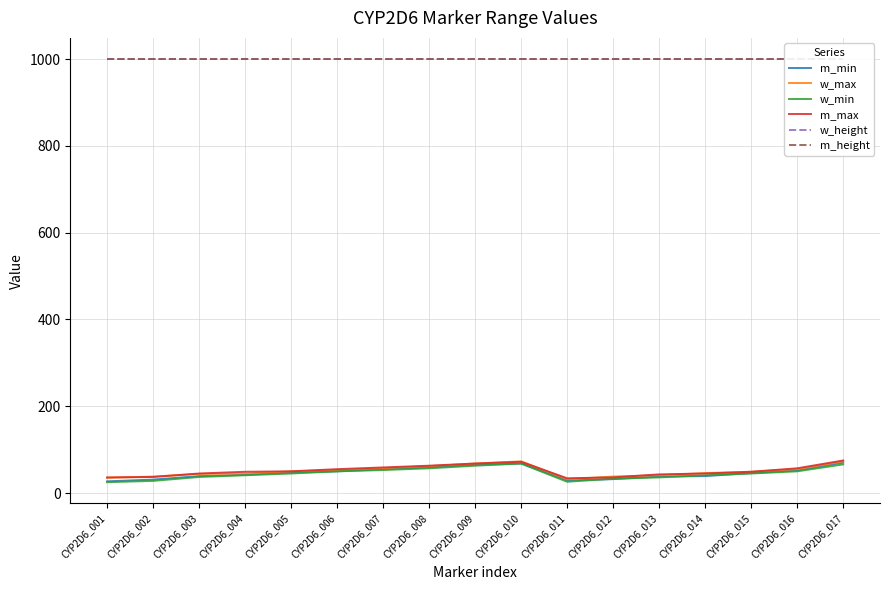

Reading right to left, what are all the values shown in this chart?

m_min: CYP2D6_017=70	CYP2D6_016=52	CYP2D6_015=46	CYP2D6_014=39	CYP2D6_013=38	CYP2D6_012=32	CYP2D6_011=29	CYP2D6_010=68	CYP2D6_009=65	CYP2D6_008=59	CYP2D6_007=55	CYP2D6_006=50	CYP2D6_005=47	CYP2D6_004=42	CYP2D6_003=39	CYP2D6_002=31	CYP2D6_001=27
w_max: CYP2D6_017=73	CYP2D6_016=55	CYP2D6_015=49	CYP2D6_014=46	CYP2D6_013=41	CYP2D6_012=38	CYP2D6_011=32	CYP2D6_010=73	CYP2D6_009=68	CYP2D6_008=62	CYP2D6_007=57	CYP2D6_006=53	CYP2D6_005=50	CYP2D6_004=45	CYP2D6_003=44	CYP2D6_002=38	CYP2D6_001=35
w_min: CYP2D6_017=66	CYP2D6_016=50	CYP2D6_015=45	CYP2D6_014=41	CYP2D6_013=36	CYP2D6_012=33	CYP2D6_011=26	CYP2D6_010=68	CYP2D6_009=63	CYP2D6_008=57	CYP2D6_007=53	CYP2D6_006=50	CYP2D6_005=45	CYP2D6_004=41	CYP2D6_003=37	CYP2D6_002=28	CYP2D6_001=25
m_max: CYP2D6_017=75	CYP2D6_016=57	CYP2D6_015=49	CYP2D6_014=45	CYP2D6_013=43	CYP2D6_012=36	CYP2D6_011=34	CYP2D6_010=72	CYP2D6_009=68	CYP2D6_008=63	CYP2D6_007=59	CYP2D6_006=55	CYP2D6_005=50	CYP2D6_004=49	CYP2D6_003=45	CYP2D6_002=37	CYP2D6_001=36
w_height: CYP2D6_017=1000	CYP2D6_016=1000	CYP2D6_015=1000	CYP2D6_014=1000	CYP2D6_013=1000	CYP2D6_012=1000	CYP2D6_011=1000	CYP2D6_010=1000	CYP2D6_009=1000	CYP2D6_008=1000	CYP2D6_007=1000	CYP2D6_006=1000	CYP2D6_005=1000	CYP2D6_004=1000	CYP2D6_003=1000	CYP2D6_002=1000	CYP2D6_001=1000
m_height: CYP2D6_017=1000	CYP2D6_016=1000	CYP2D6_015=1000	CYP2D6_014=1000	CYP2D6_013=1000	CYP2D6_012=1000	CYP2D6_011=1000	CYP2D6_010=1000	CYP2D6_009=1000	CYP2D6_008=1000	CYP2D6_007=1000	CYP2D6_006=1000	CYP2D6_005=1000	CYP2D6_004=1000	CYP2D6_003=1000	CYP2D6_002=1000	CYP2D6_001=1000